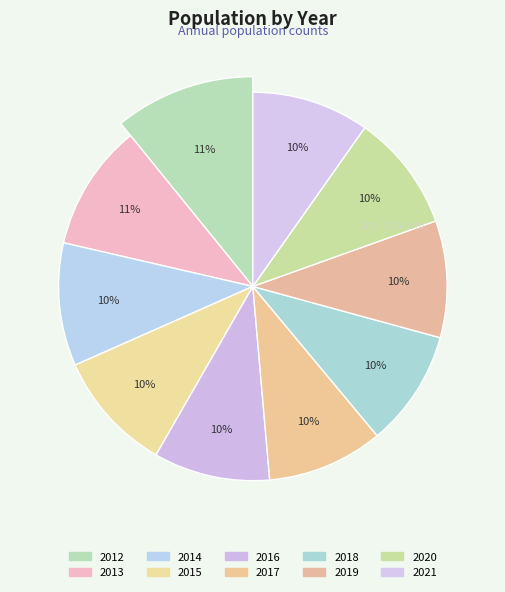

Does any single category account for the majority?

No